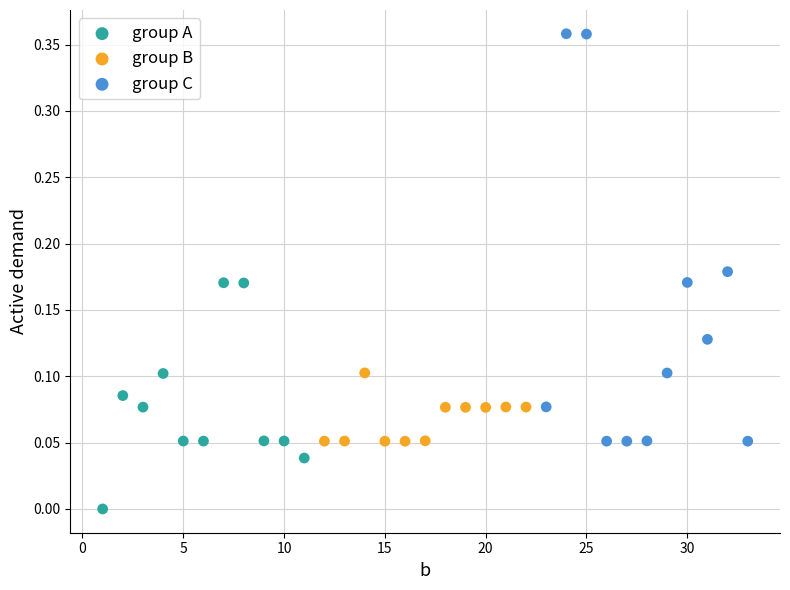

What are all the series names shown in the legend?

group A, group B, group C